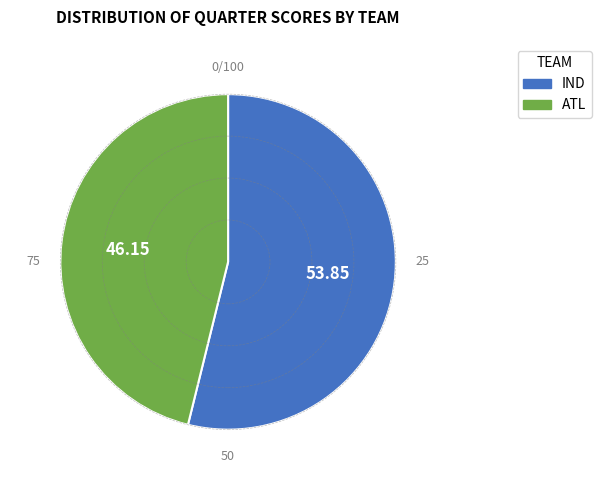

Does any single category account for the majority?

Yes